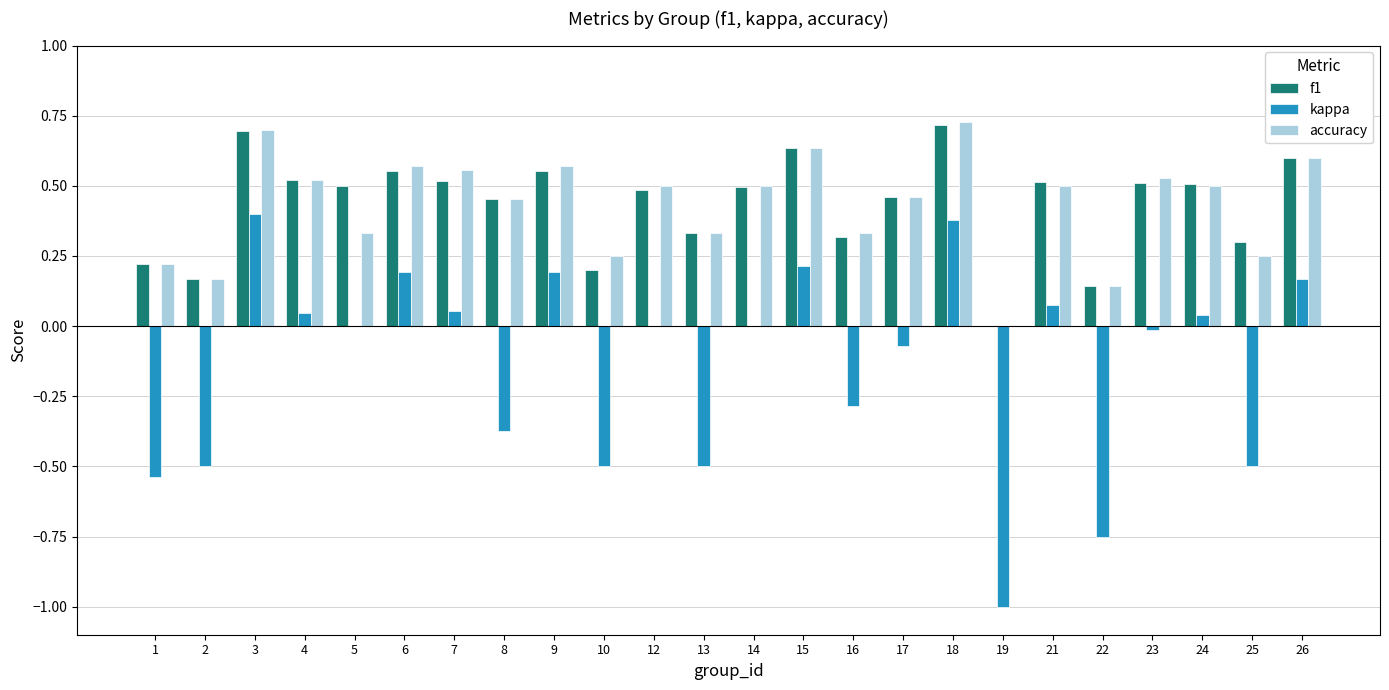

Is the value of kappa at 7 greater than the value of accuracy at 21?

No